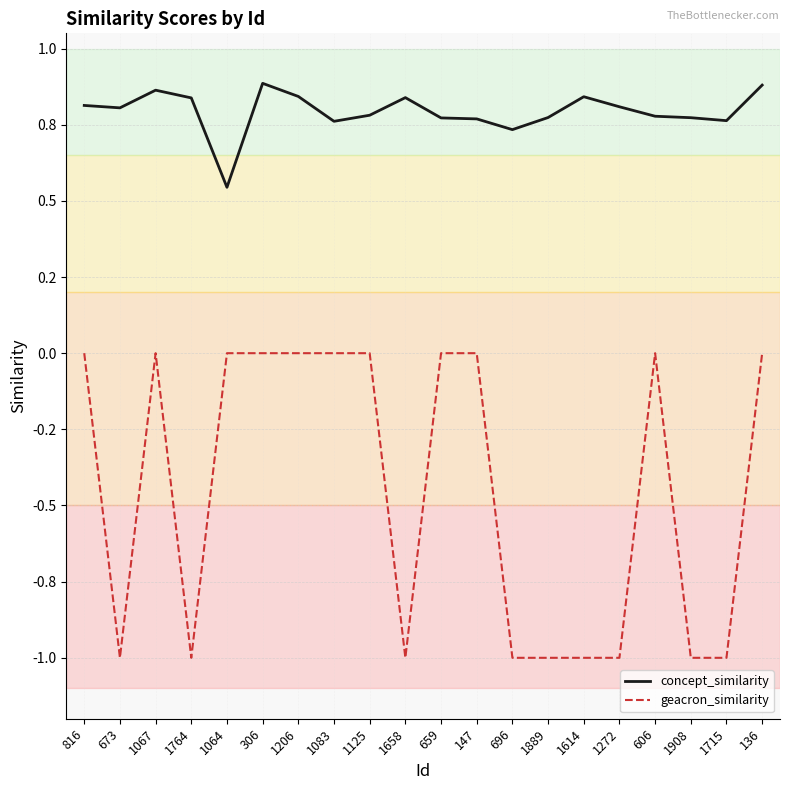

At which label is concept_similarity closest to 0?

1064